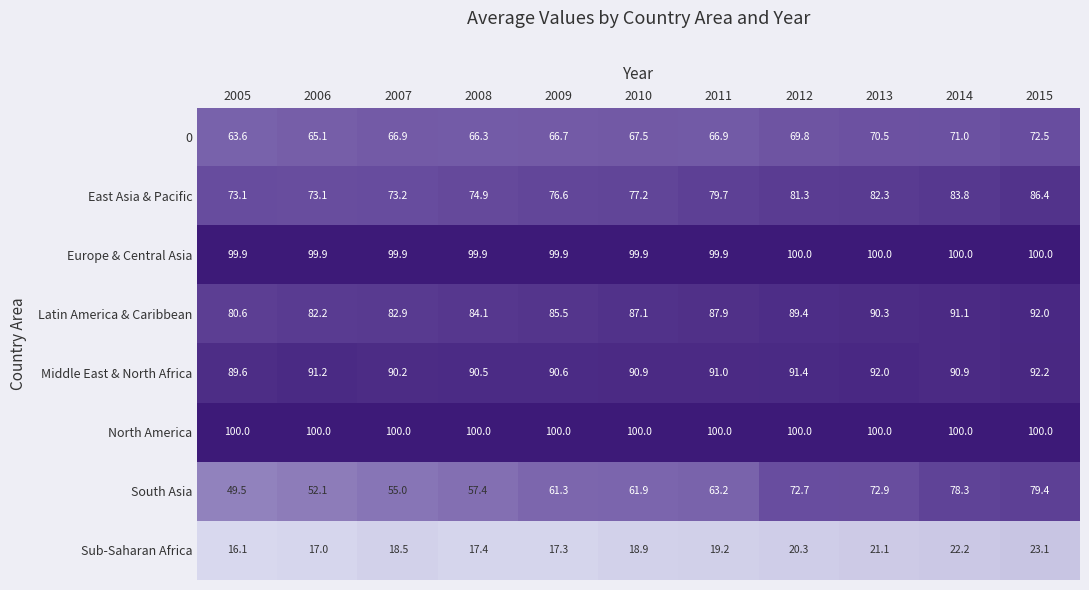

How many data points does each series have?

11